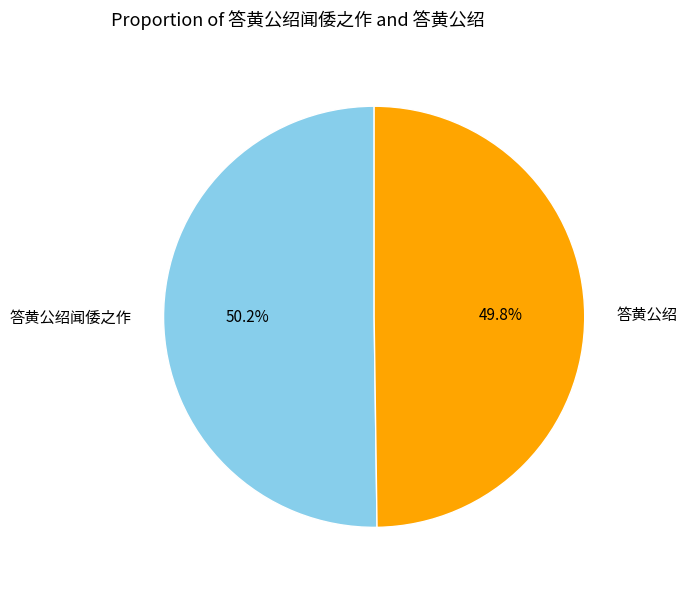

Does any single category account for the majority?

Yes